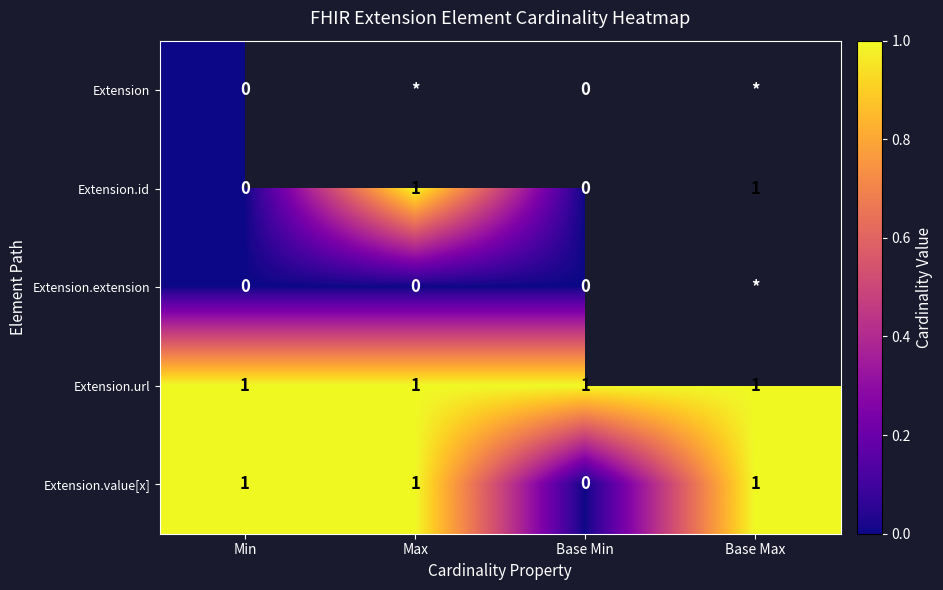

True or false: Extension.value[x] has a value of 1 at Base Min.

False